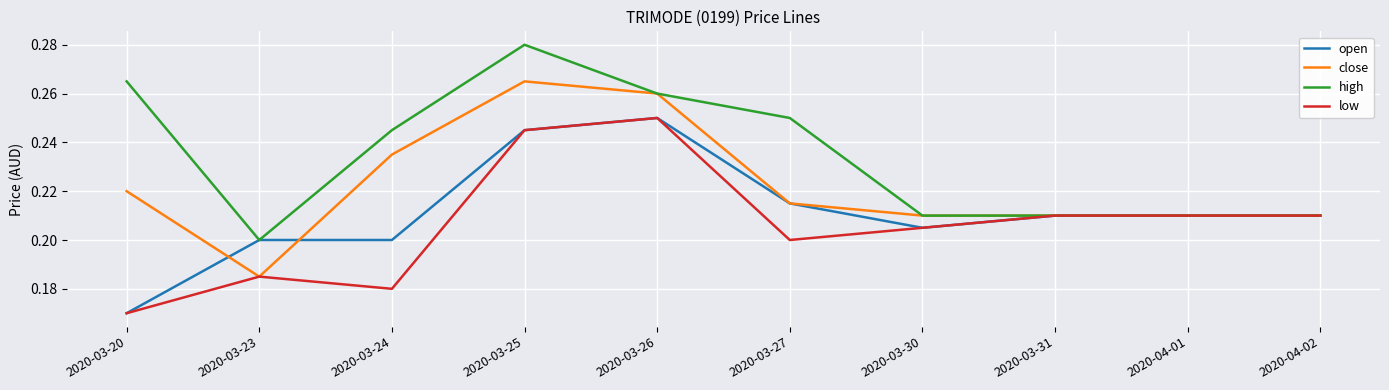

What position from the right is 2020-04-01?

2